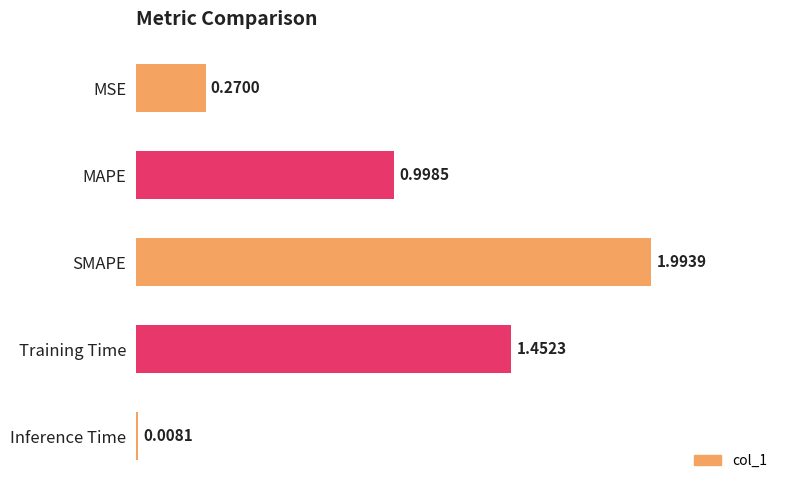

How many bars are there in total?

5